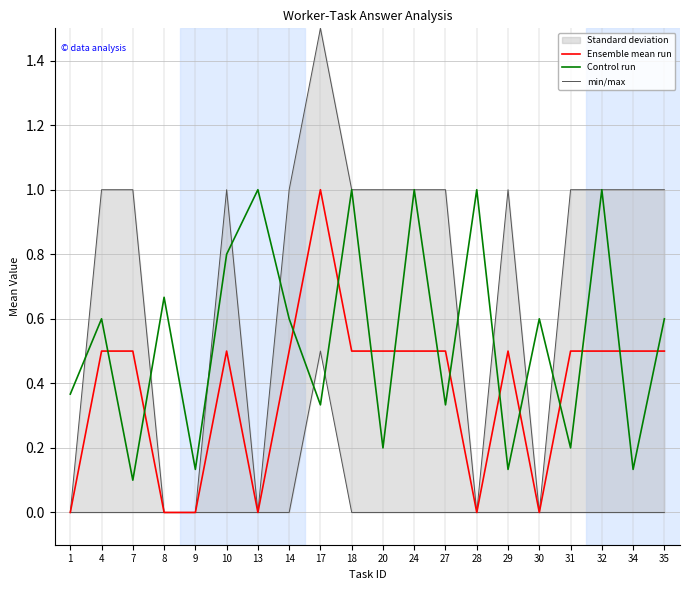

Does the chart display data point markers on the line(s)?

No